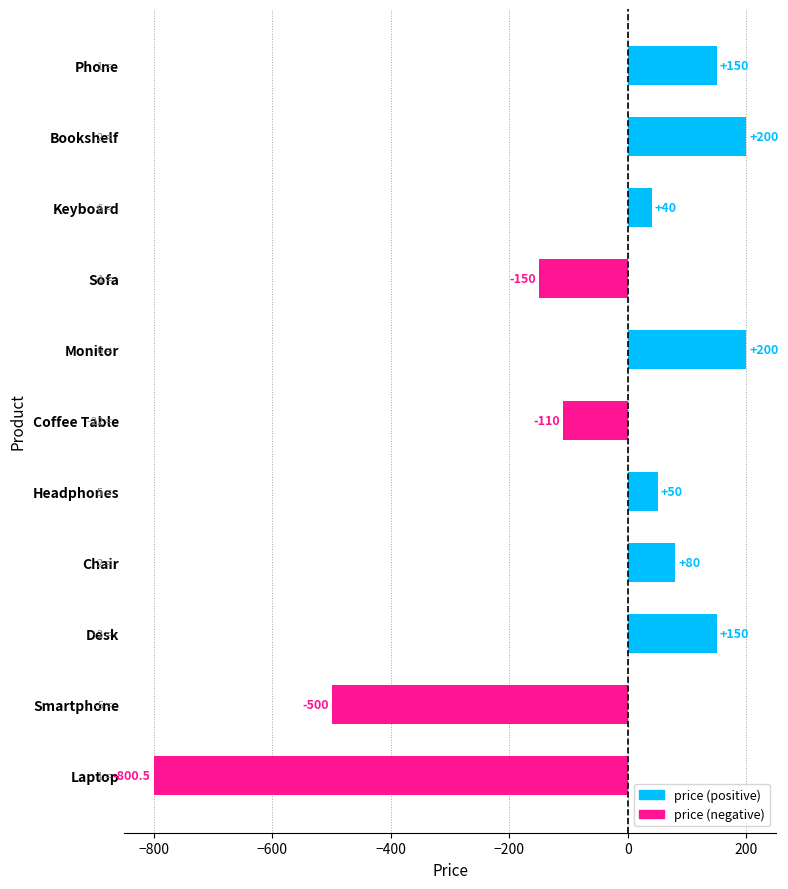

What is the maximum value shown in the chart?

200.0